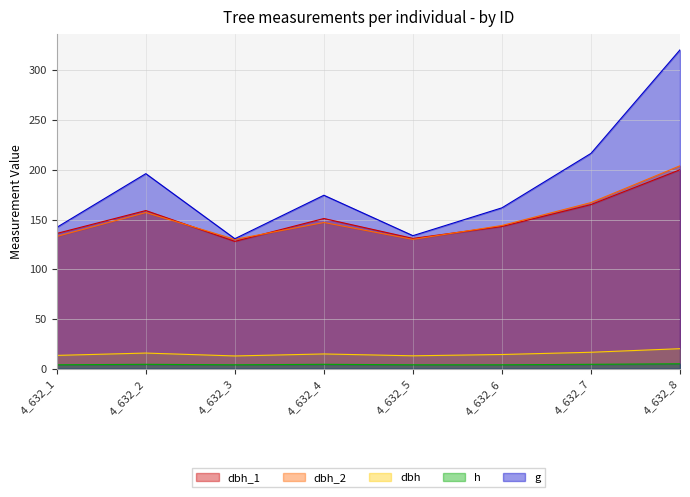

How many lines are shown in the chart?

5